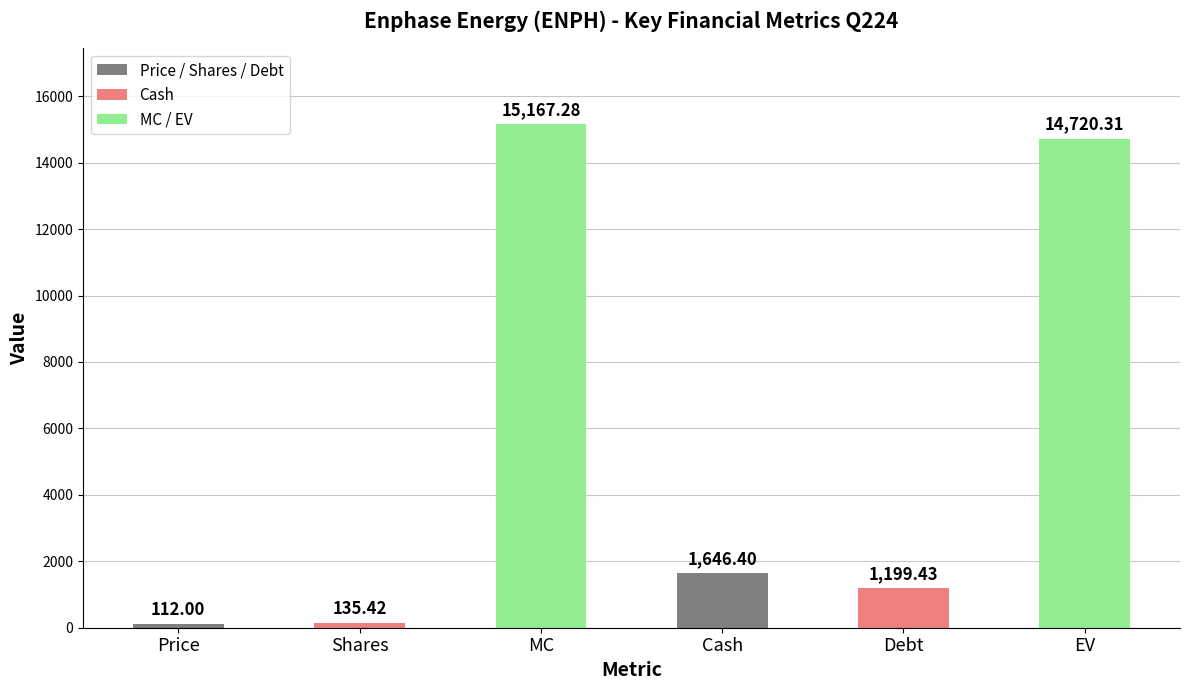

Rank the categories by value from lowest to highest.

Price, Shares, Debt, Cash, EV, MC